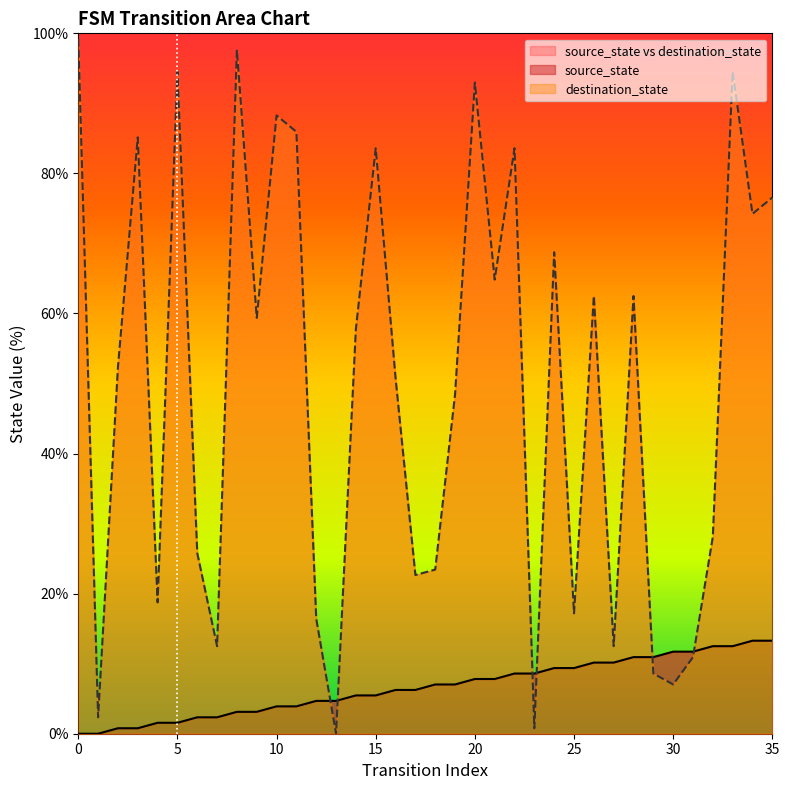

What are all the series names shown in the legend?

source_state, destination_state